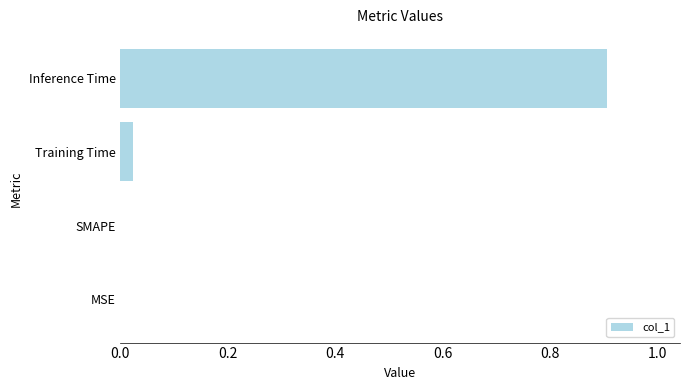

Count the number of categories in the chart.

4